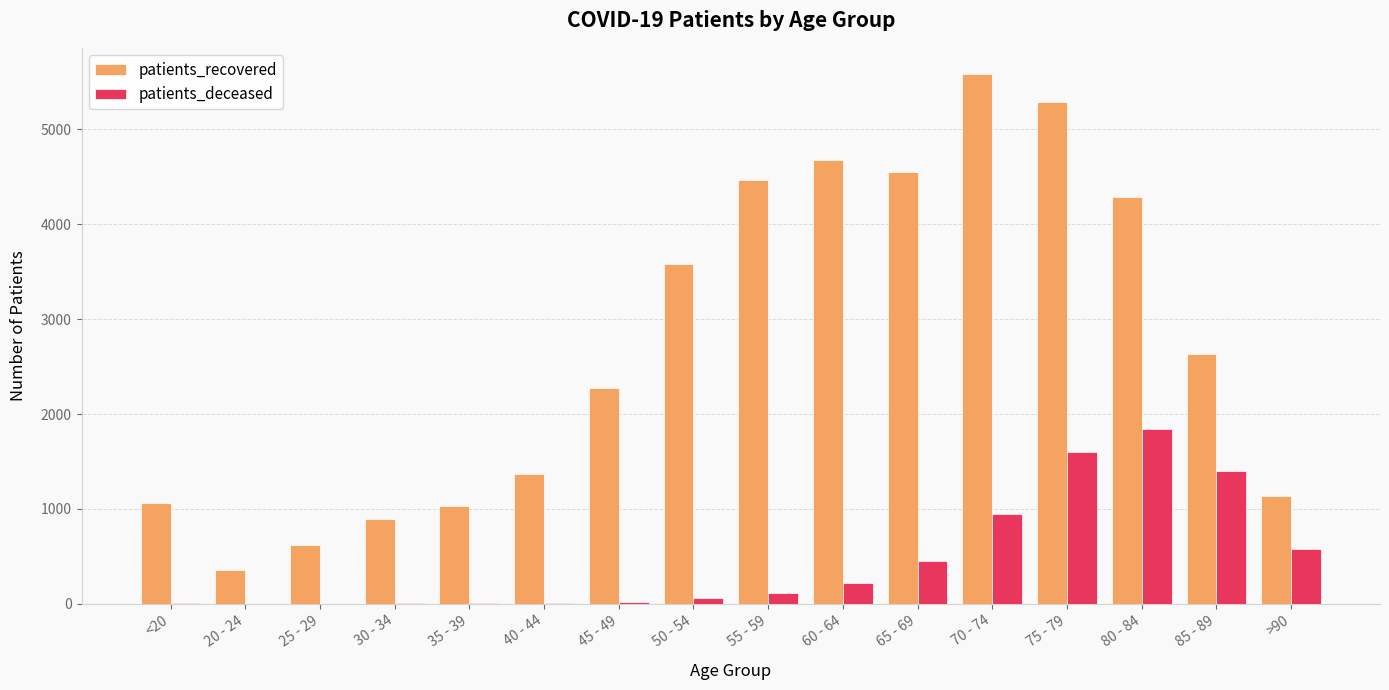

Is the value of patients_deceased at 25 - 29 greater than the value of patients_recovered at <20?

No